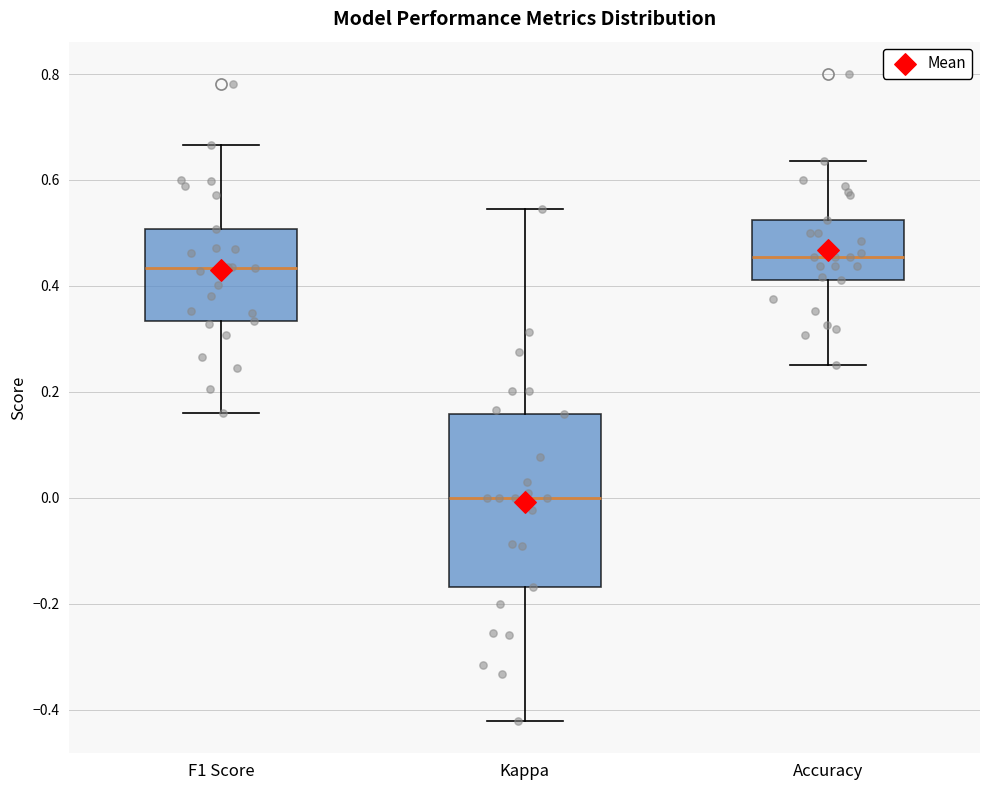

Which box's median line is the highest?

Accuracy